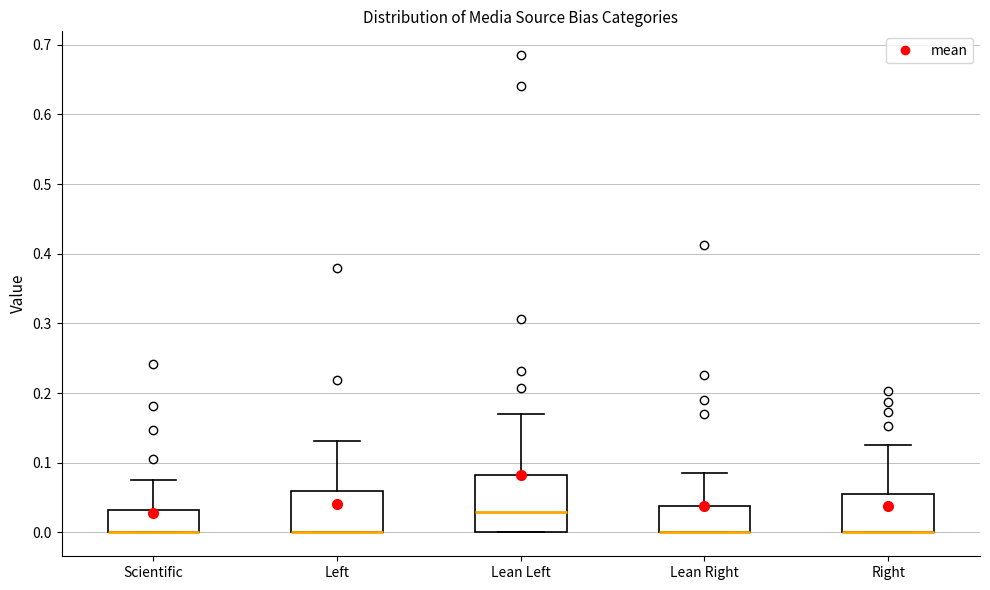

Reading left to right, read every box against the y-axis: the position of its median line, the range the box covers, and the ends of its whiskers. The values are not printed on the chart, so give them approximately, as read against the axis.

Scientific: median 0.00 (drawn on the box's lower edge), box 0.00 to 0.03, whiskers 0.00 to 0.08
Left: median 0.00 (drawn on the box's lower edge), box 0.00 to 0.06, whiskers 0.00 to 0.13
Lean Left: median 0.03, box 0.00 to 0.08, whiskers 0.00 to 0.17
Lean Right: median 0.00 (drawn on the box's lower edge), box 0.00 to 0.04, whiskers 0.00 to 0.09
Right: median 0.00 (drawn on the box's lower edge), box 0.00 to 0.06, whiskers 0.00 to 0.13